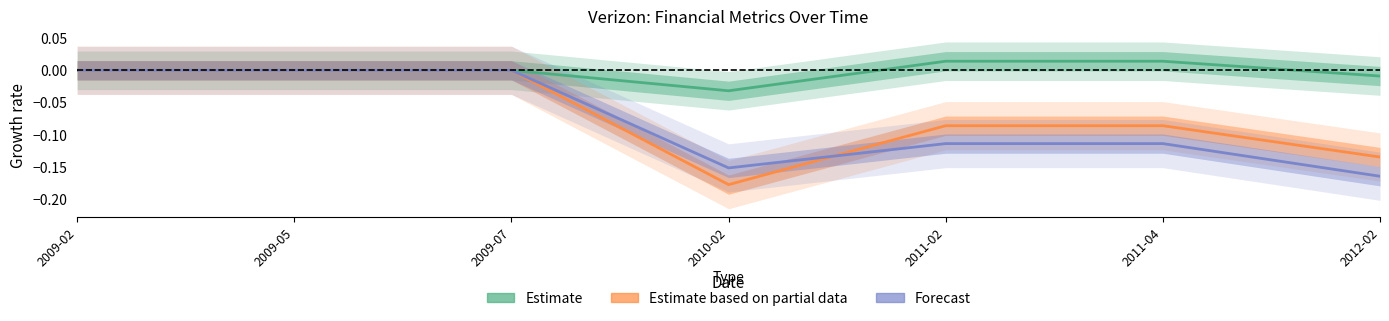

How many lines are shown in the chart?

3